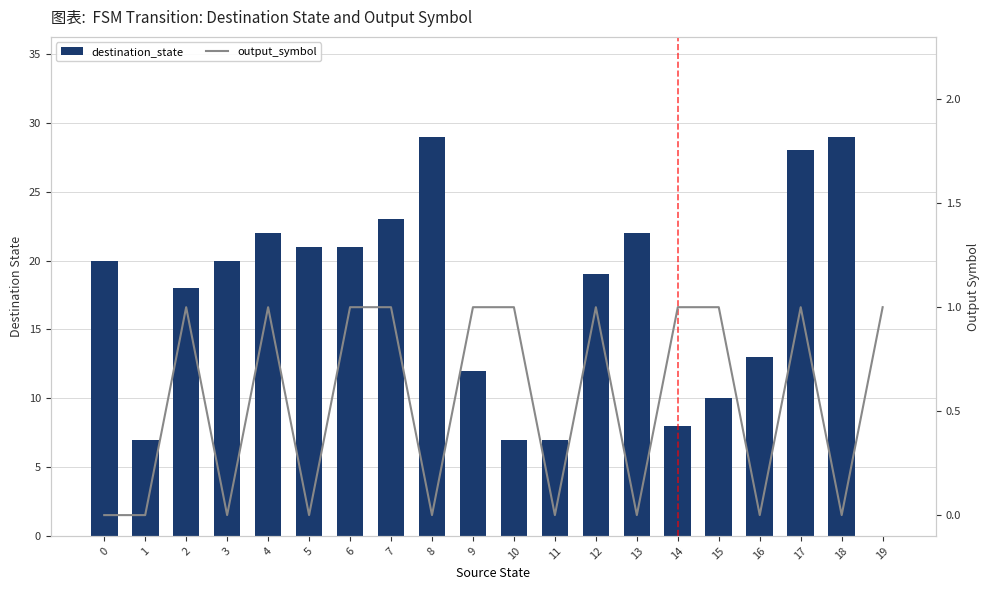

What are all the series names shown in the legend?

destination_state, output_symbol